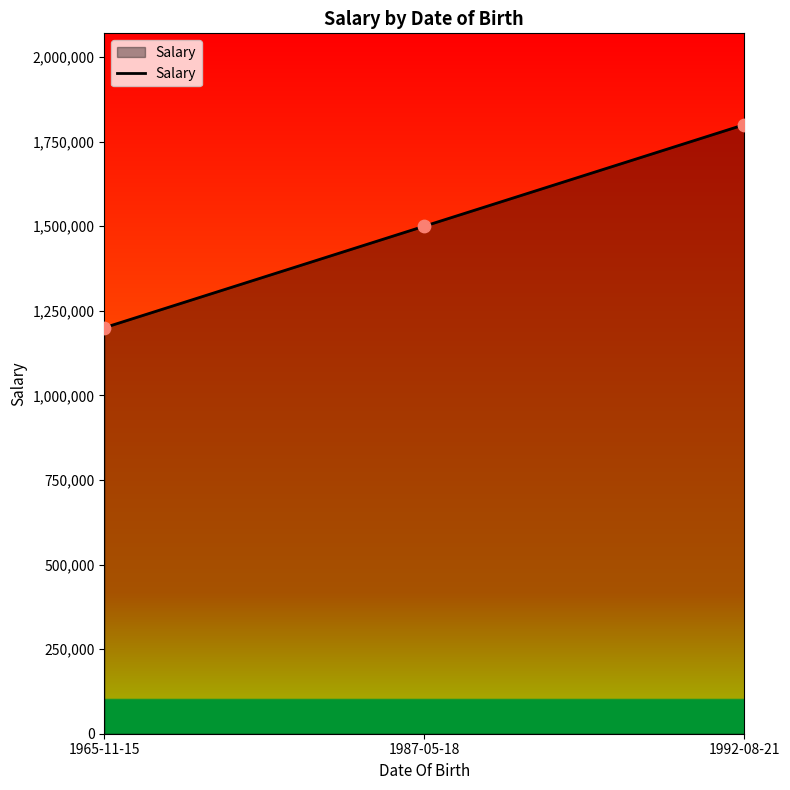

What is the change in value from 1965-11-15 to 1987-05-18?

+300000